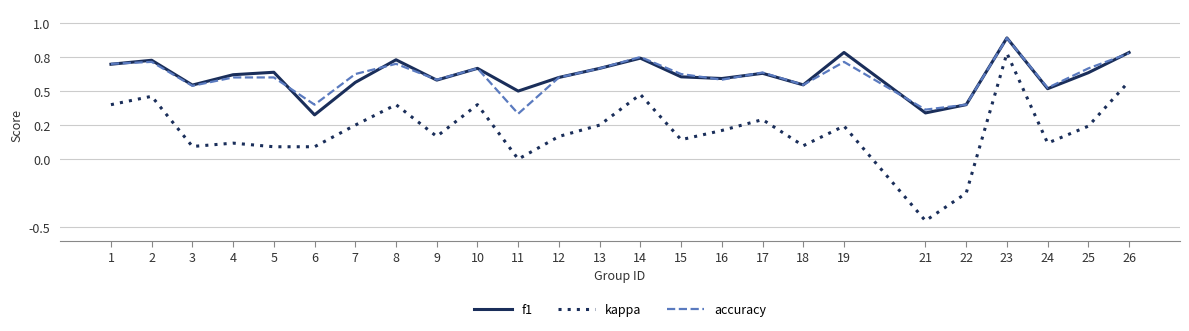

What is the smallest value displayed?

-0.5